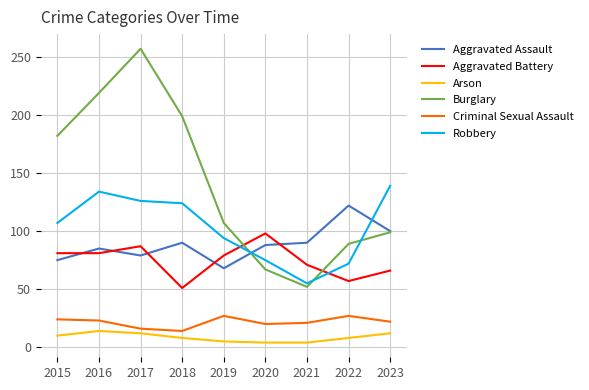

After their last crossing, which series has the higher values: Aggravated Assault or Robbery?

Robbery